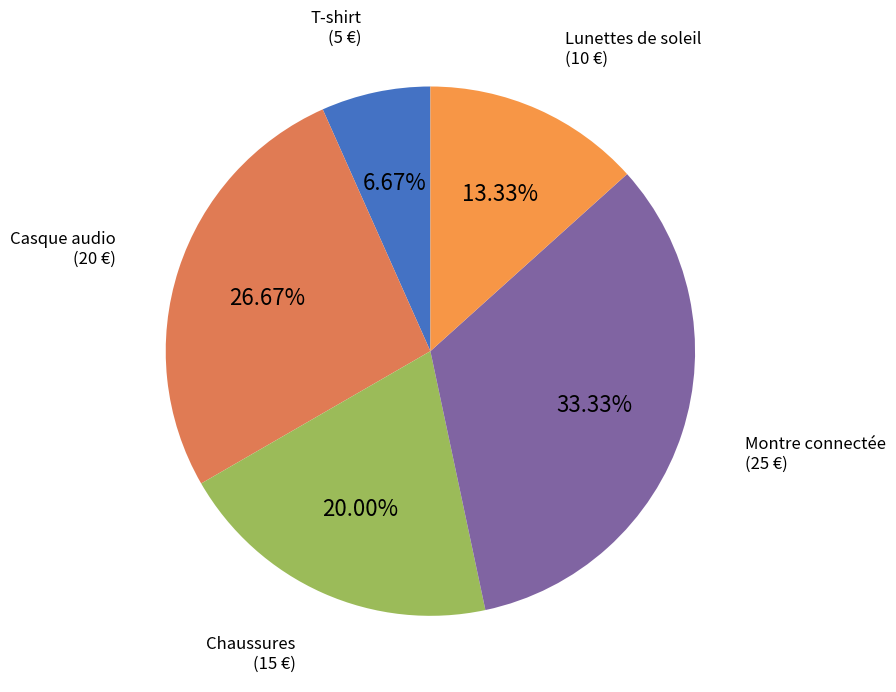

True or false: T-shirt accounts for 16% of the total.

False